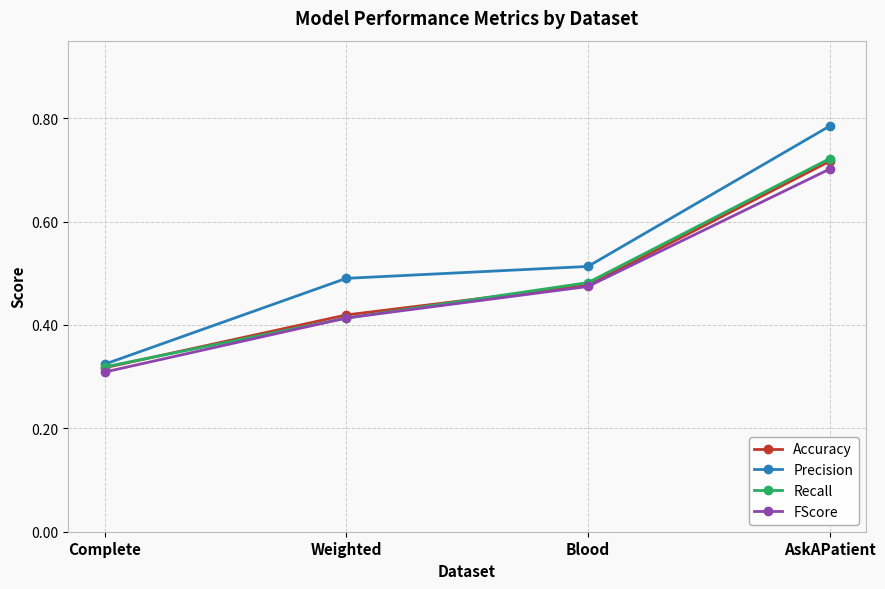

Which series has the largest range (max minus min)?

Precision